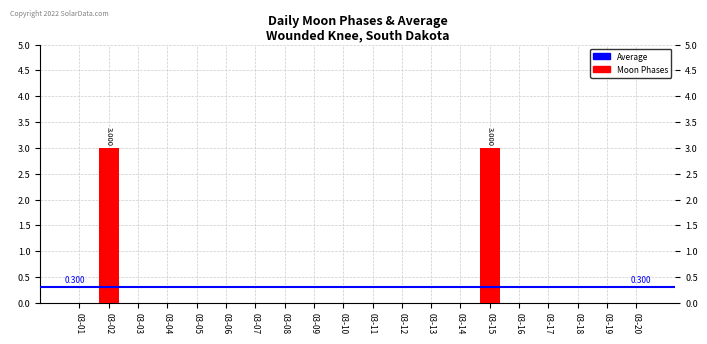

Reading left to right, transcribe all the data shown in this chart.

0	3	0	0	0	0	0	0	0	0	0	0	0	0	3	0	0	0	0	0